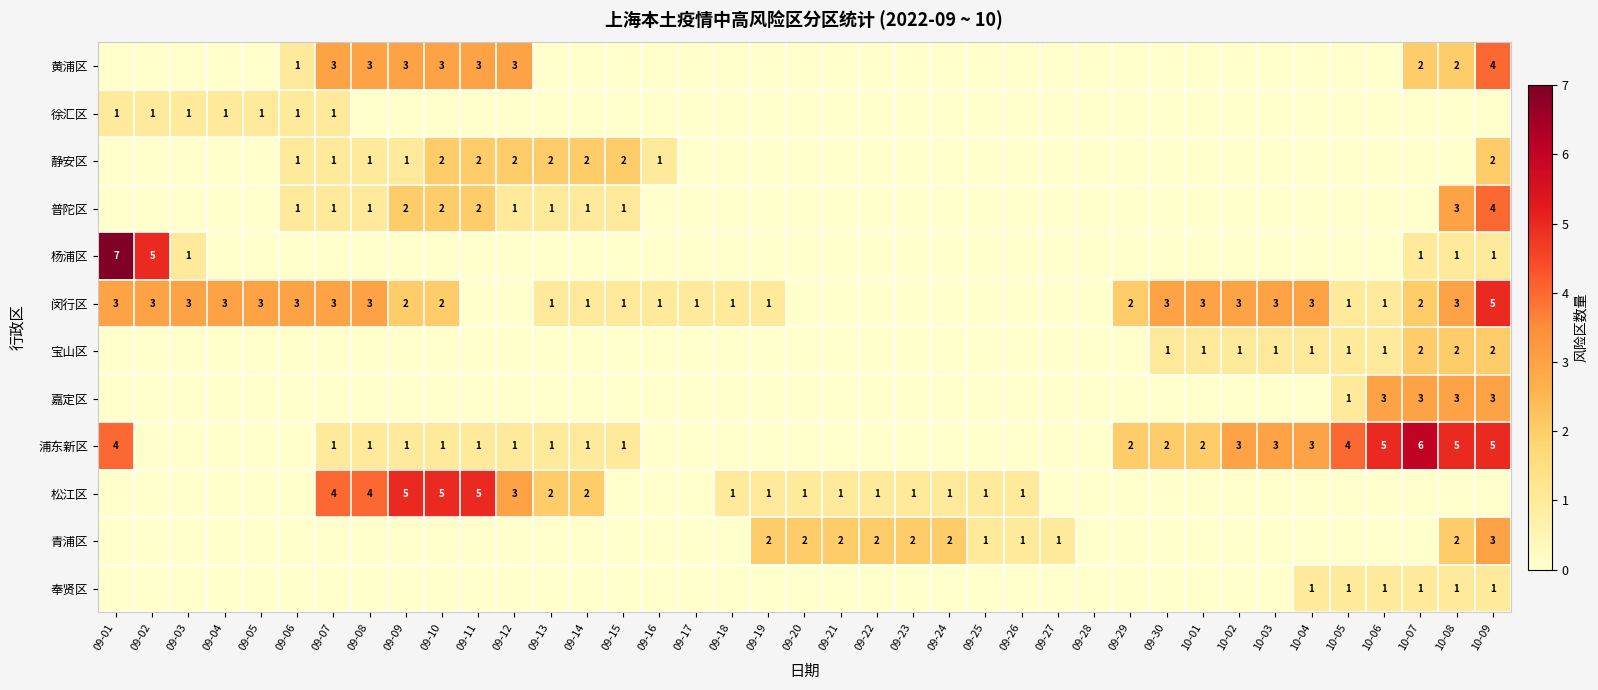

Rank the categories by 嘉定区 value from highest to lowest.

10-06, 10-07, 10-08, 10-09, 10-05, 09-01, 09-02, 09-03, 09-04, 09-05, 09-06, 09-07, 09-08, 09-09, 09-10, 09-11, 09-12, 09-13, 09-14, 09-15, 09-16, 09-17, 09-18, 09-19, 09-20, 09-21, 09-22, 09-23, 09-24, 09-25, 09-26, 09-27, 09-28, 09-29, 09-30, 10-01, 10-02, 10-03, 10-04